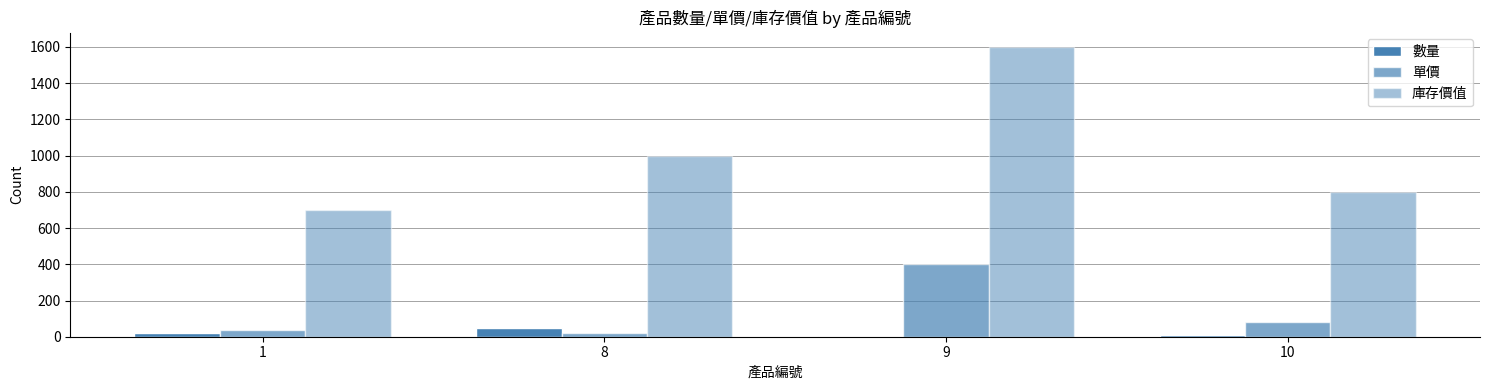

How many distinct data groups are displayed?

3